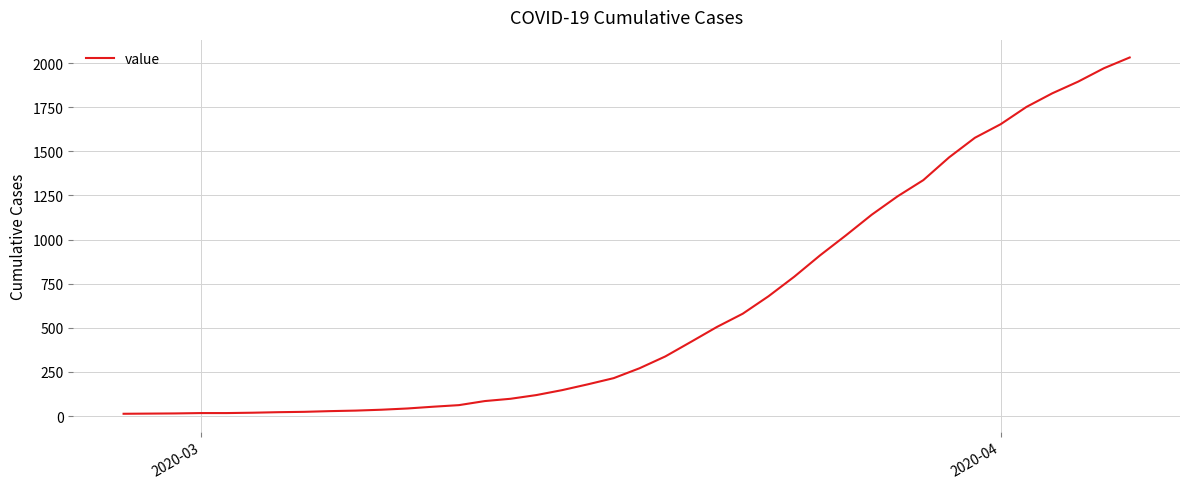

What is the greatest value displayed?

2032